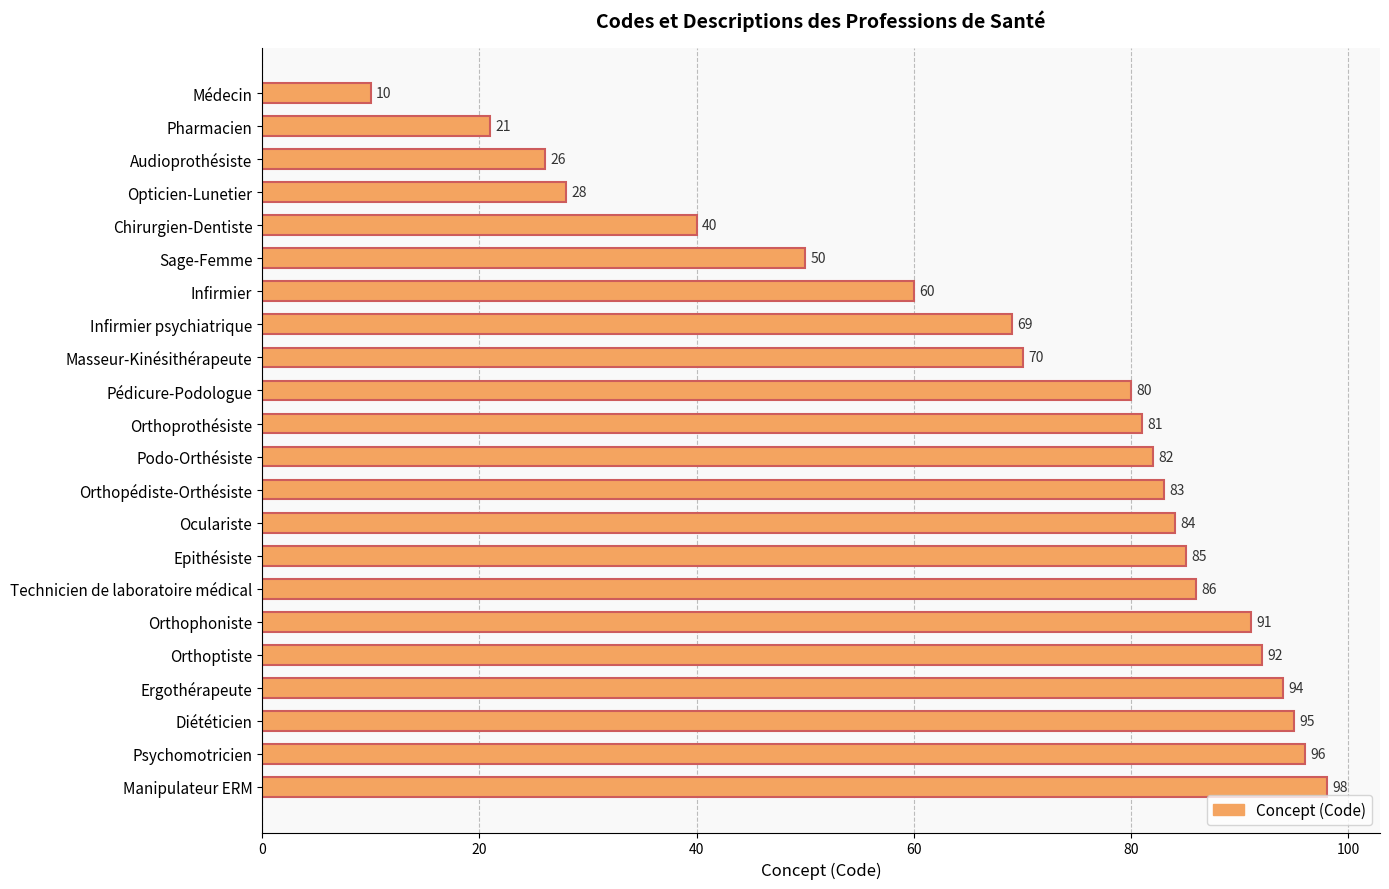

Is it true that the value at Médecin is 10?

True